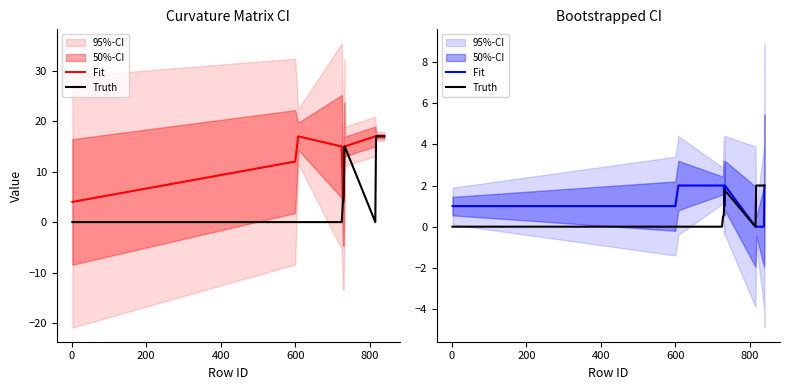

What is the average value of the Truth series?

0.9